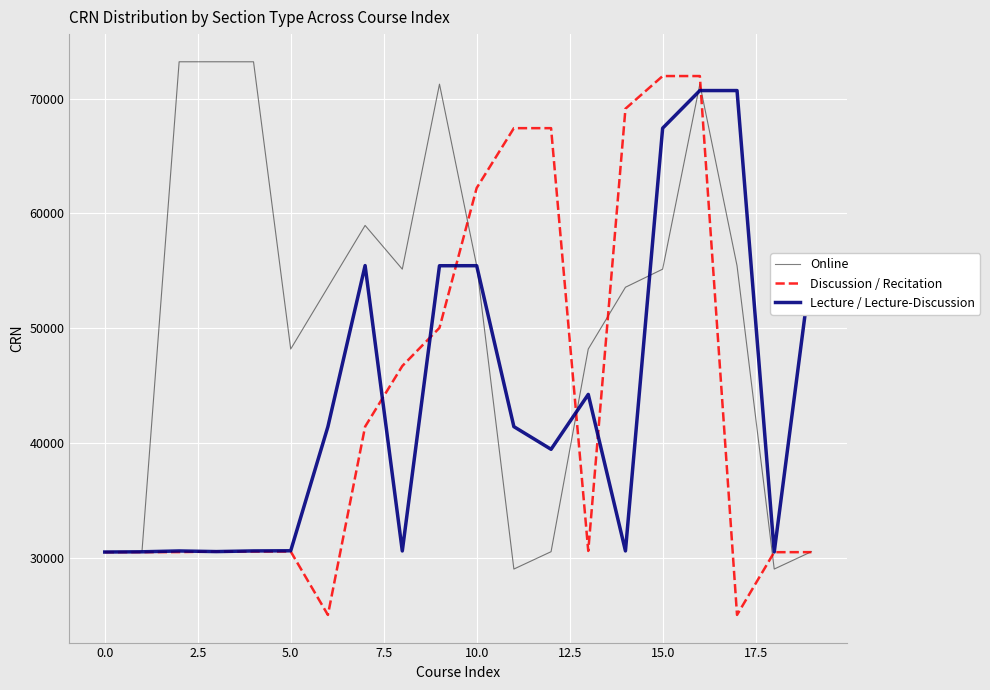

What is the maximum value for Online?

73227